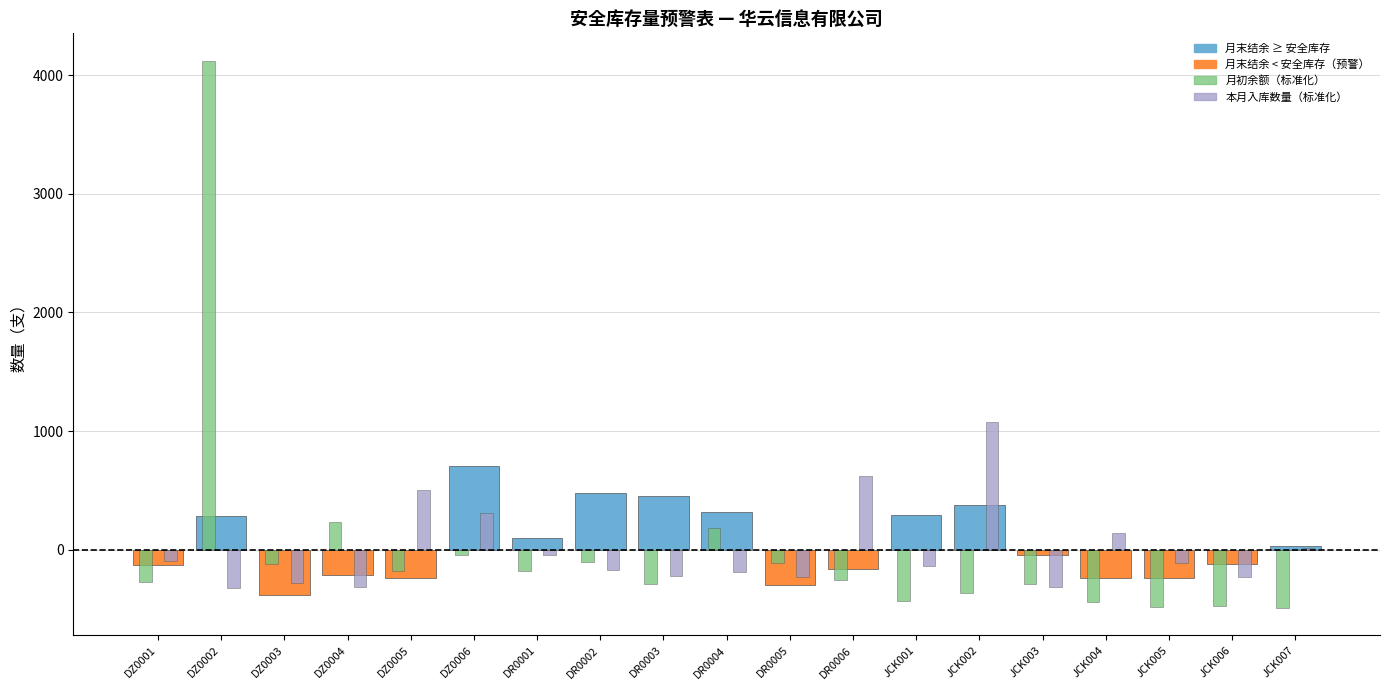

What is the highest value of the 月初余额（标准化） series?

4123.1